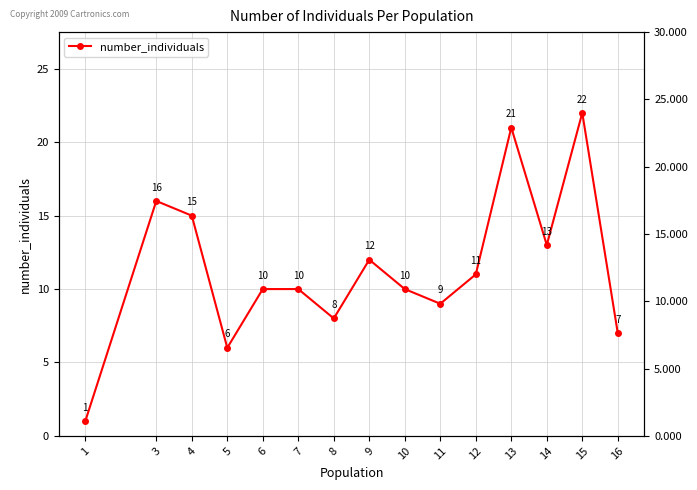

Approximately how many times larger is the value at 7 compared to 16?

1.4